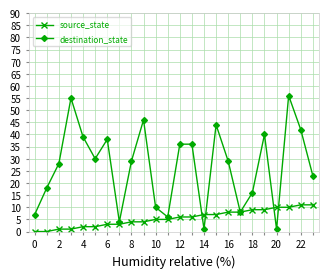

At how many categories does at least one series exceed 17?

16